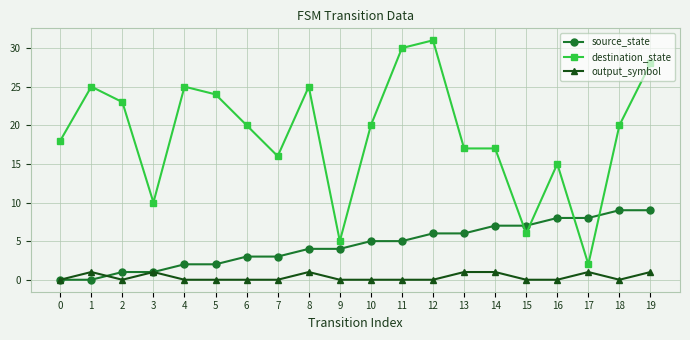

True or false: destination_state has a value of 10 at 3.

True